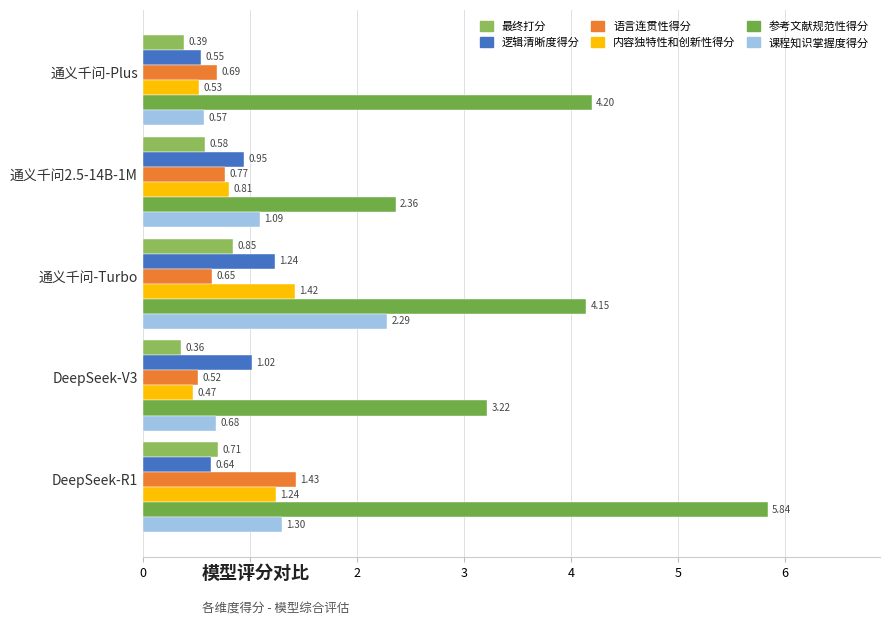

What is the value of the 内容独特性和创新性得分 bar at the 1st from the left?

0.5